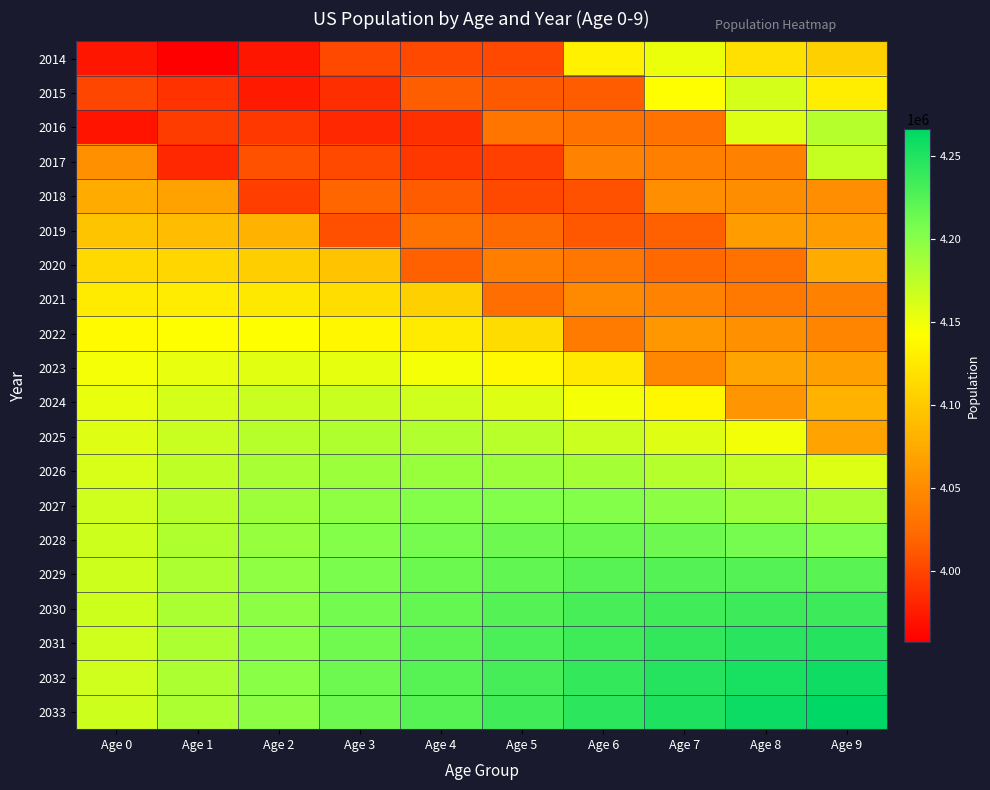

What is the difference between the highest and lowest values at Age 5?

236843